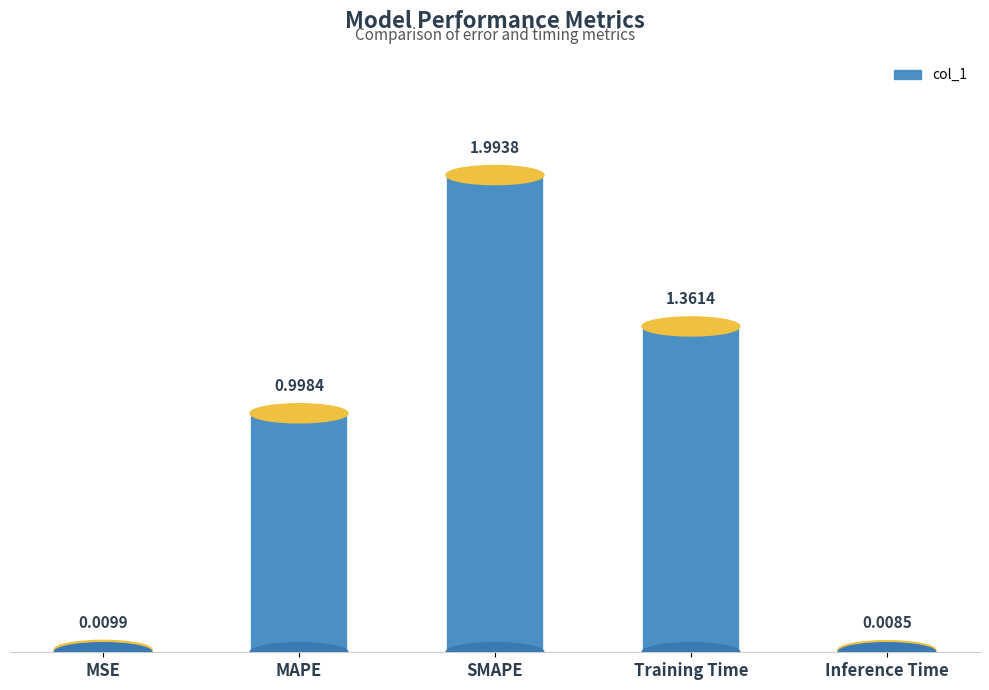

What is the sum of all values?

4.4